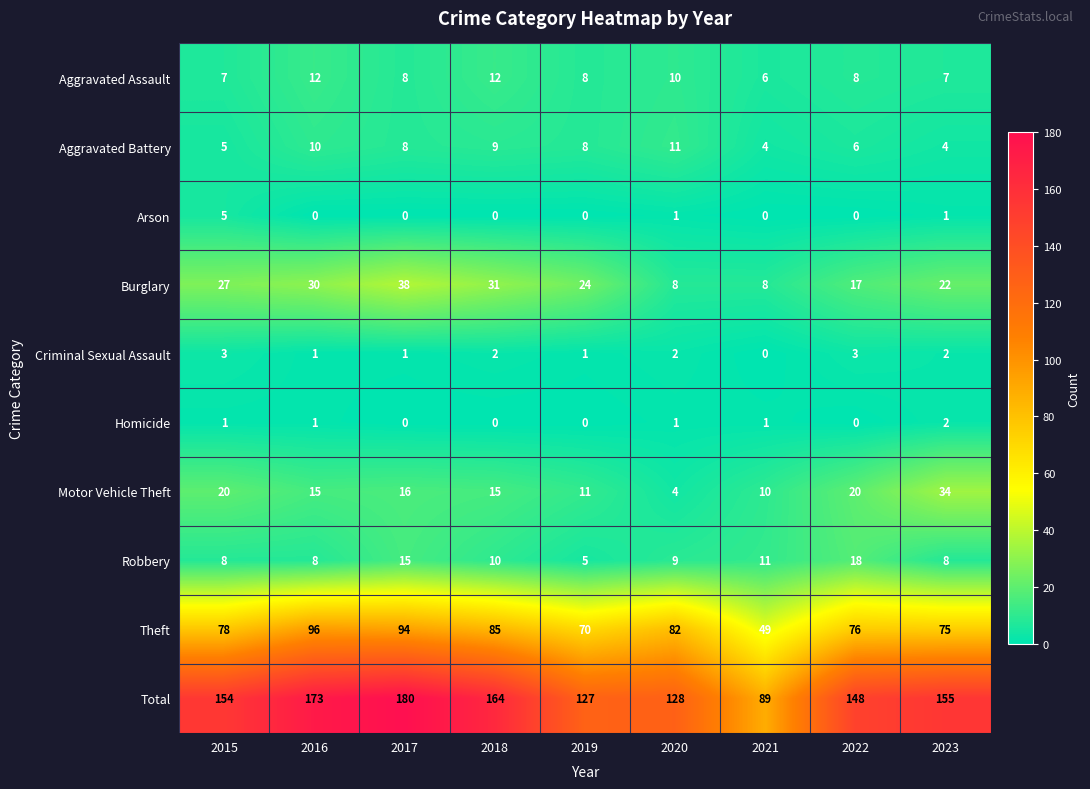

Is the value of Homicide at 2021 greater than the value of Arson at 2017?

Yes